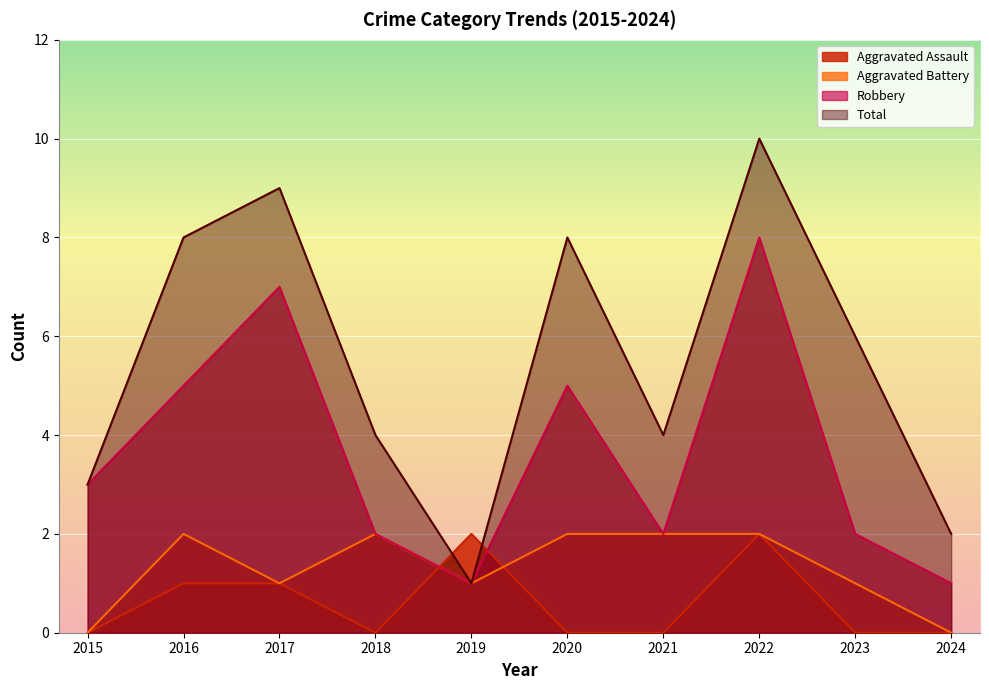

What is the value of the Robbery point at the 1st from the left?

3